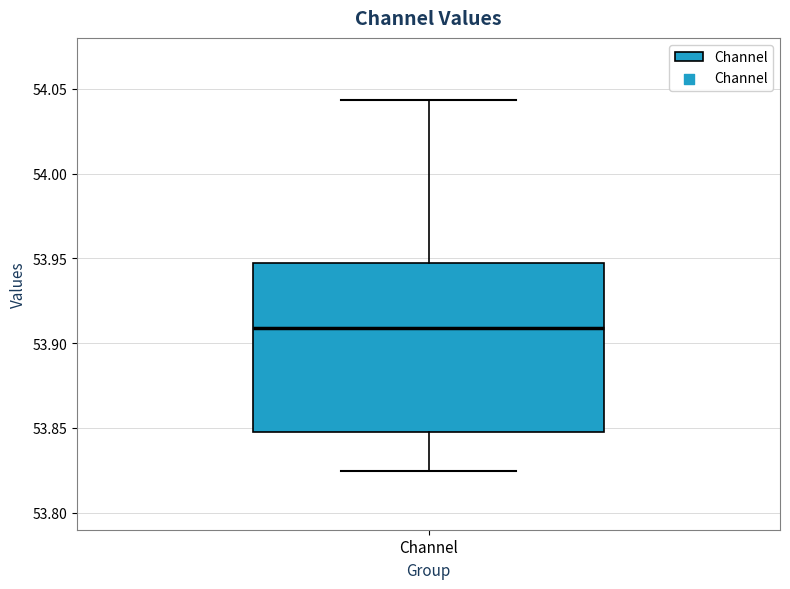

Read this box plot against the y-axis: the position of the median line, the range covered by the box, and the ends of both whiskers. The values are not printed on the chart, so give them approximately, as read against the axis.

median 53.910, box 53.850 to 53.945, whiskers 53.825 to 54.045